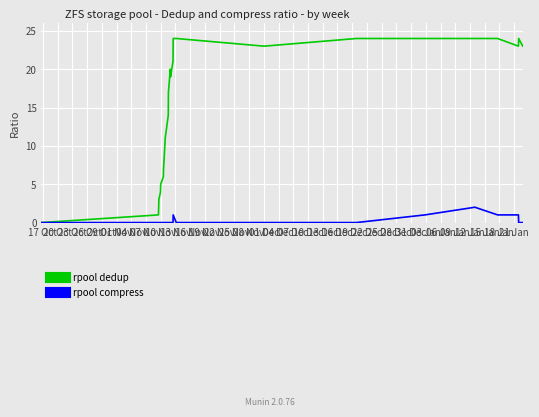

What is the maximum value shown in the chart?

24